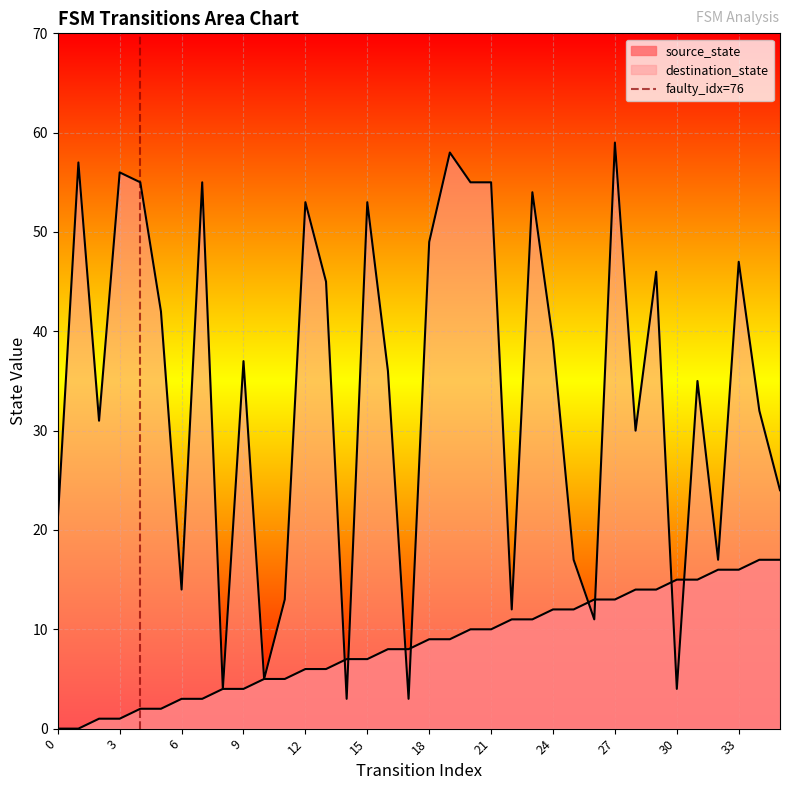

The value at 3 is 1. True or false?

True